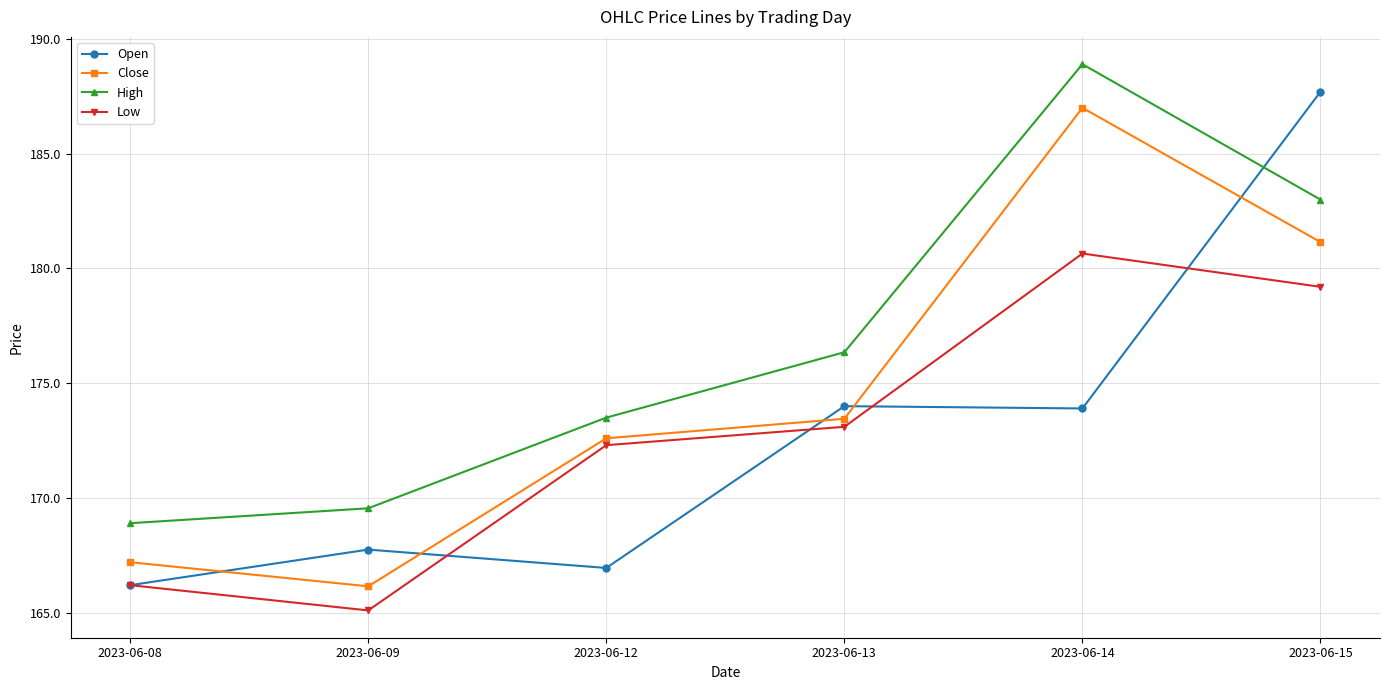

True or false: Low and Close cross at least once.

False